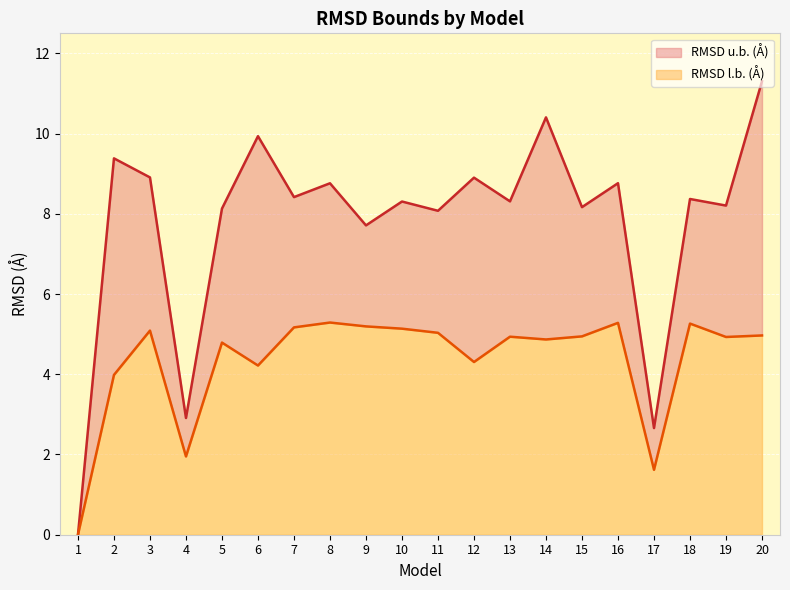

Reading left to right, transcribe all the data shown in this chart.

RMSD l.b. (Å): 0.0	4.0	5.1	2.0	4.8	4.2	5.2	5.3	5.2	5.1	5.0	4.3	4.9	4.9	4.9	5.3	1.6	5.3	4.9	5.0
RMSD u.b. (Å): 0.0	9.4	8.9	2.9	8.1	9.9	8.4	8.8	7.7	8.3	8.1	8.9	8.3	10.4	8.2	8.8	2.7	8.4	8.2	11.3